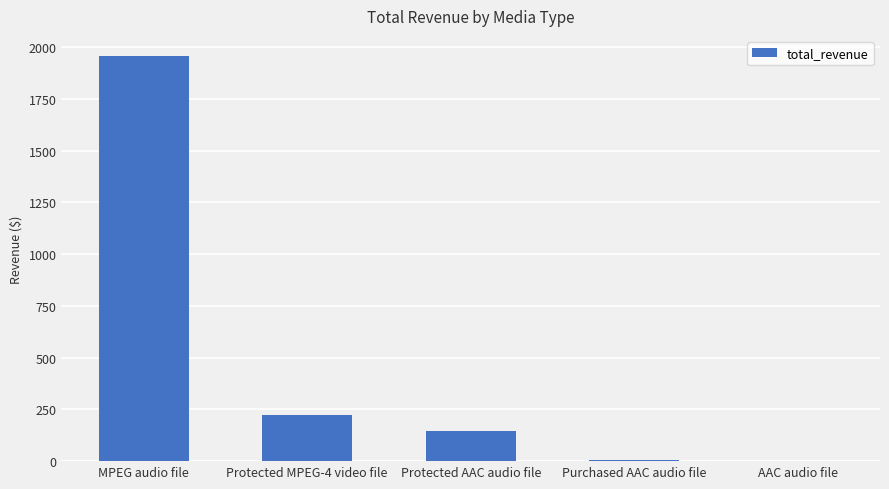

The chart shows a value of 231.6 at Protected AAC audio file. True or false?

False